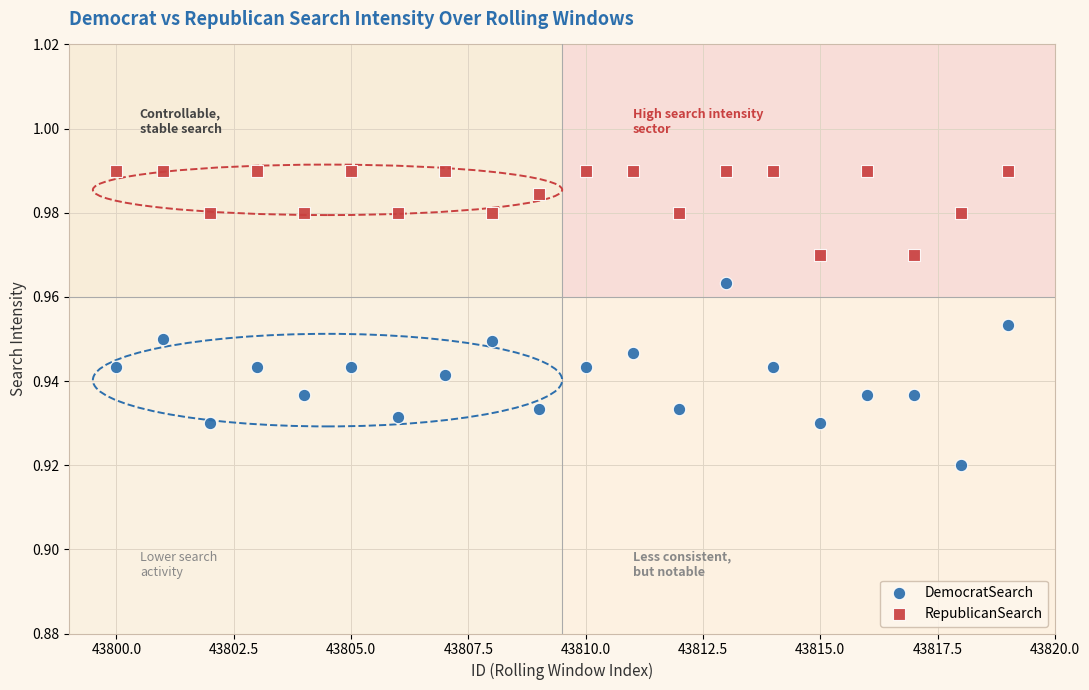

Which series reaches the maximum Y coordinate?

RepublicanSearch